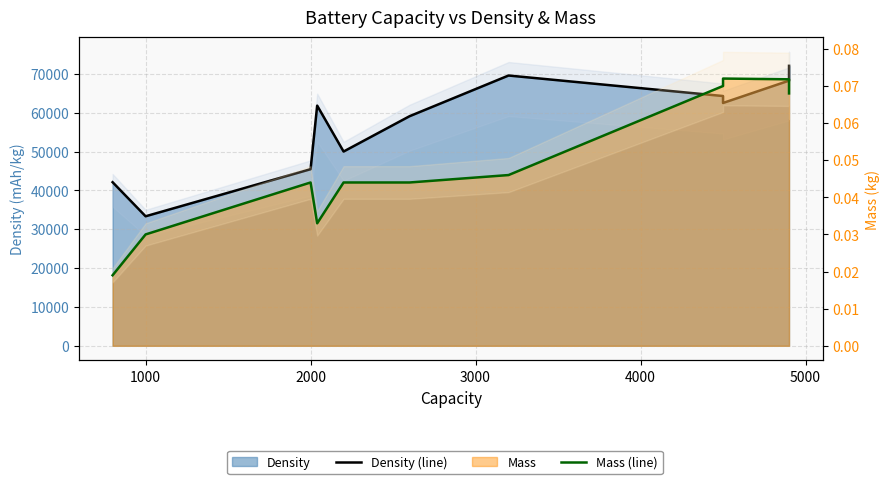

Reading right to left, extract all data points from this chart.

Density (line): 72058.8	68245.1	62500.0	64285.7	64285.7	69565.2	59090.9	50000.0	61818.2	45454.6	33333.3	42105.3
Mass (line): 0.1	0.1	0.1	0.1	0.1	0.0	0.0	0.0	0.0	0.0	0.0	0.0